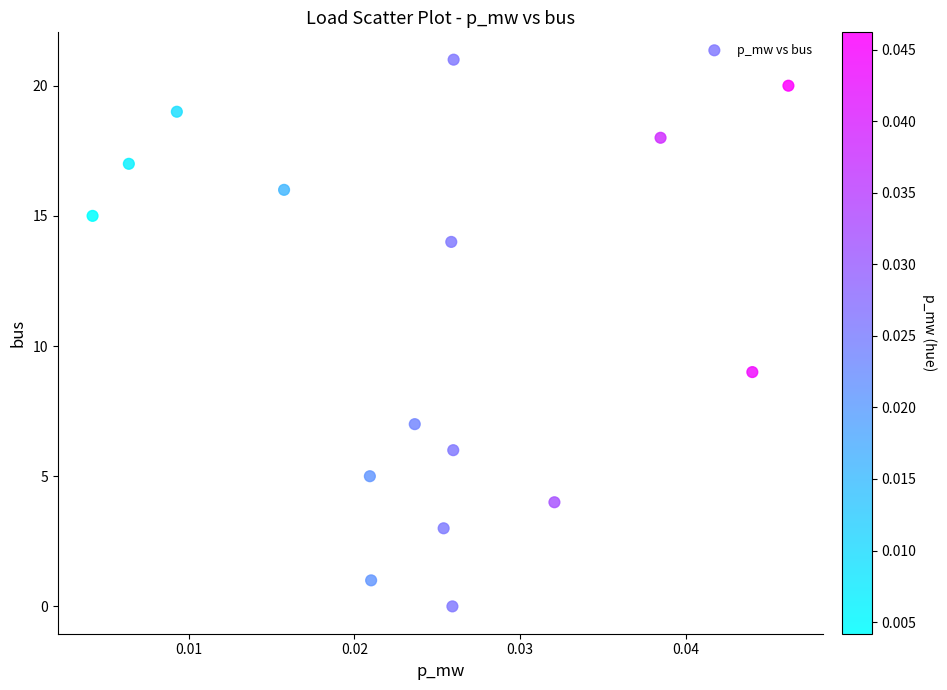

What is the range of Y values (max minus min)?

21